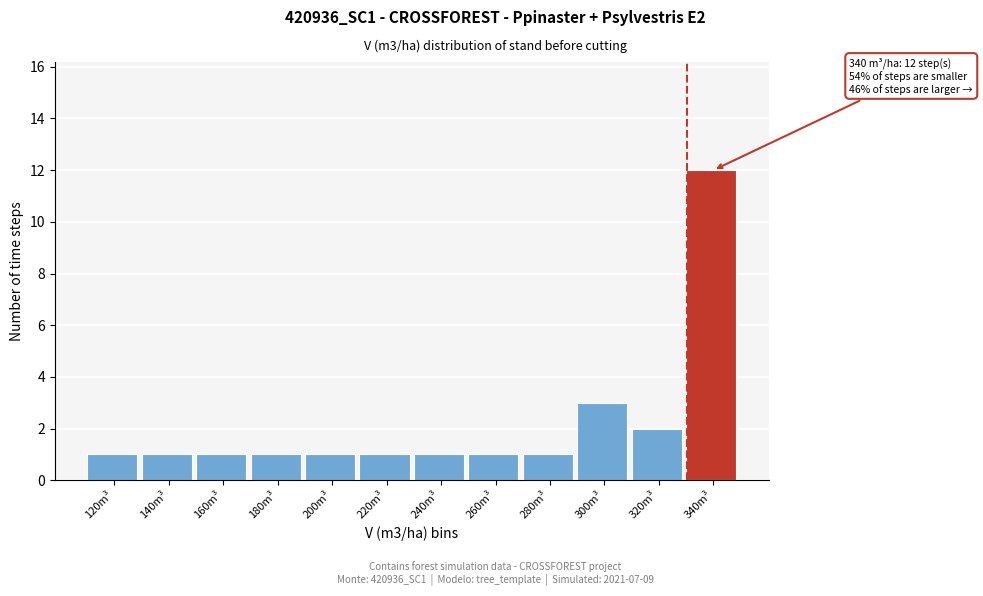

Reading left to right, list all the values displayed in this chart.

120m³=1	140m³=1	160m³=1	180m³=1	200m³=1	220m³=1	240m³=1	260m³=1	280m³=1	300m³=3	320m³=2	340m³=12